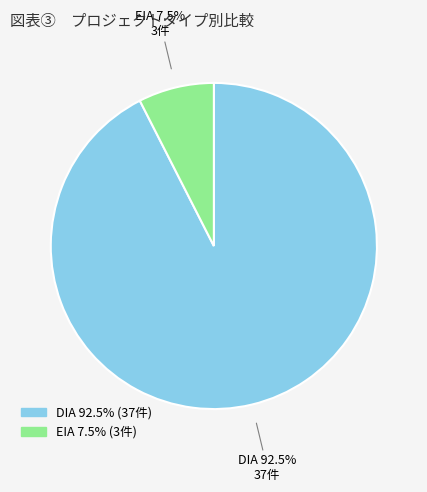

Is it true that DIA is 77% of the pie?

False